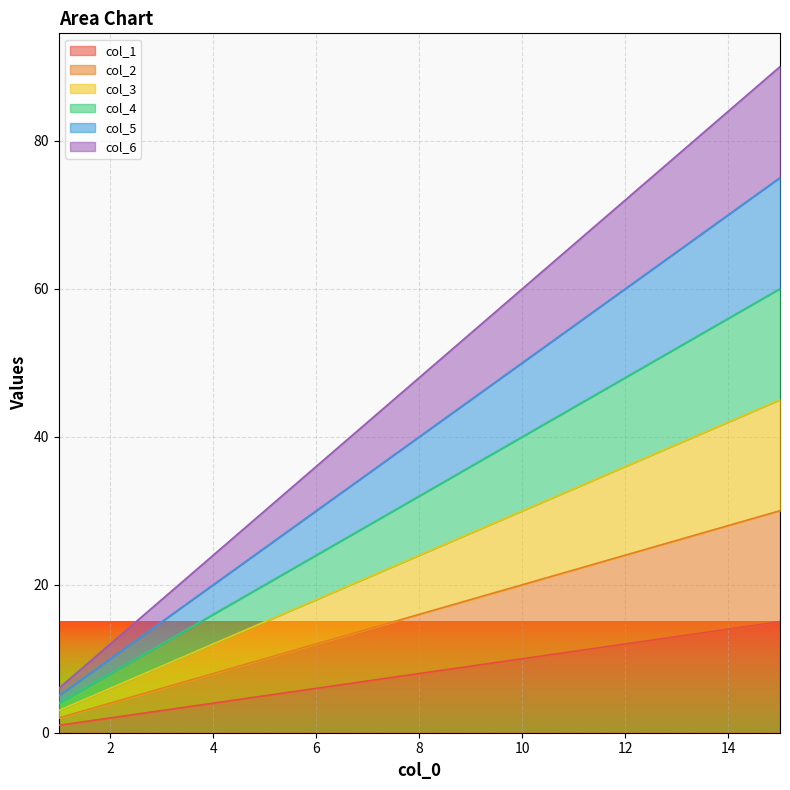

Between 1 and 11, which series saw the biggest shift?

col_6